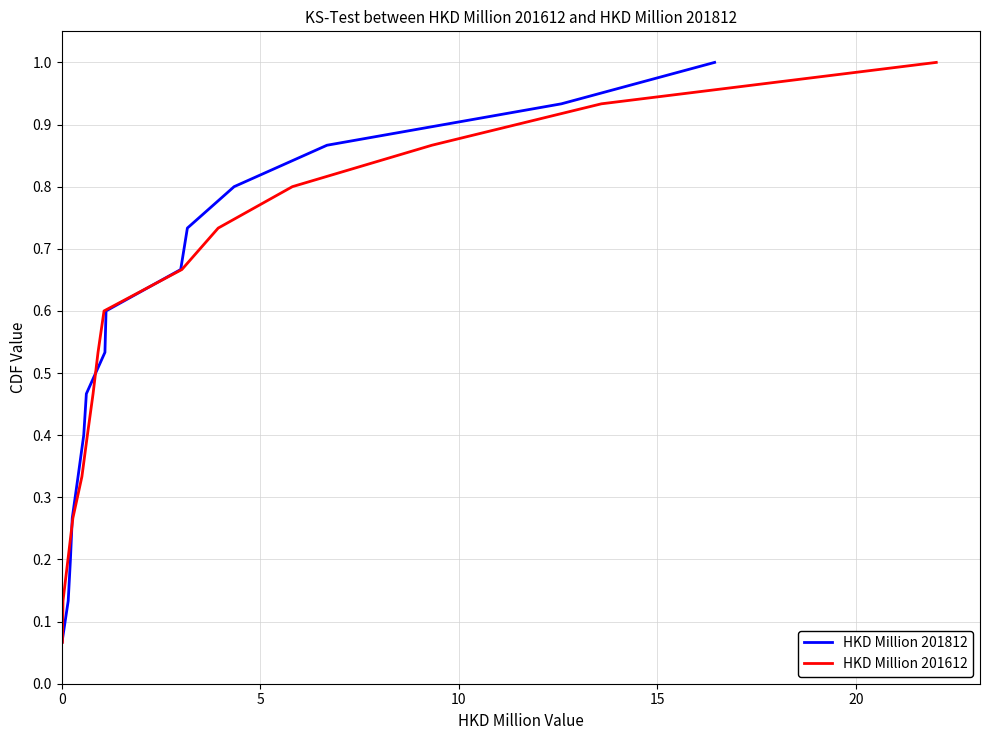

What is the maximum value for HKD Million 201612?

1.0